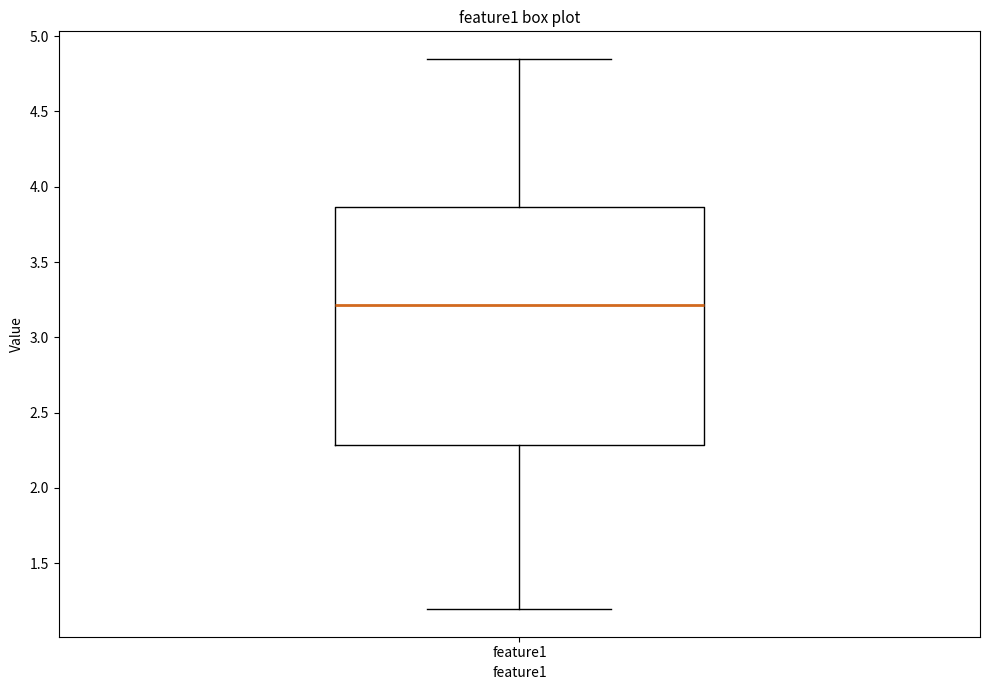

Transcribe this box plot: give where the median line is, the range the box spans, and where the two whiskers end, as read against the y-axis. The values are not printed on the chart, so give them approximately, as read against the axis.

median 3.20, box 2.30 to 3.85, whiskers 1.20 to 4.85